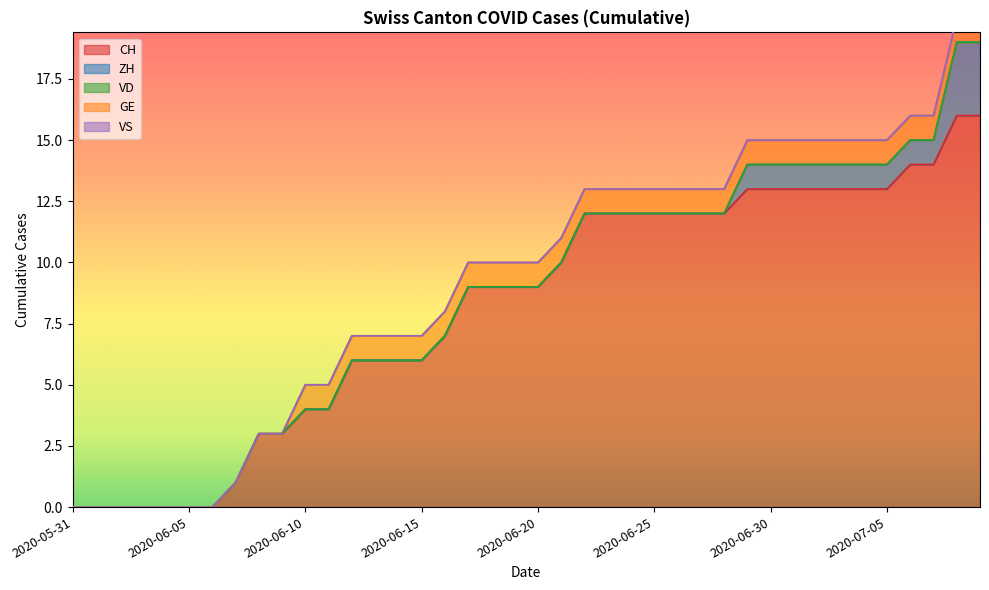

Rank the series by their maximum value, from lowest to highest.

VD, VS, GE, ZH, CH